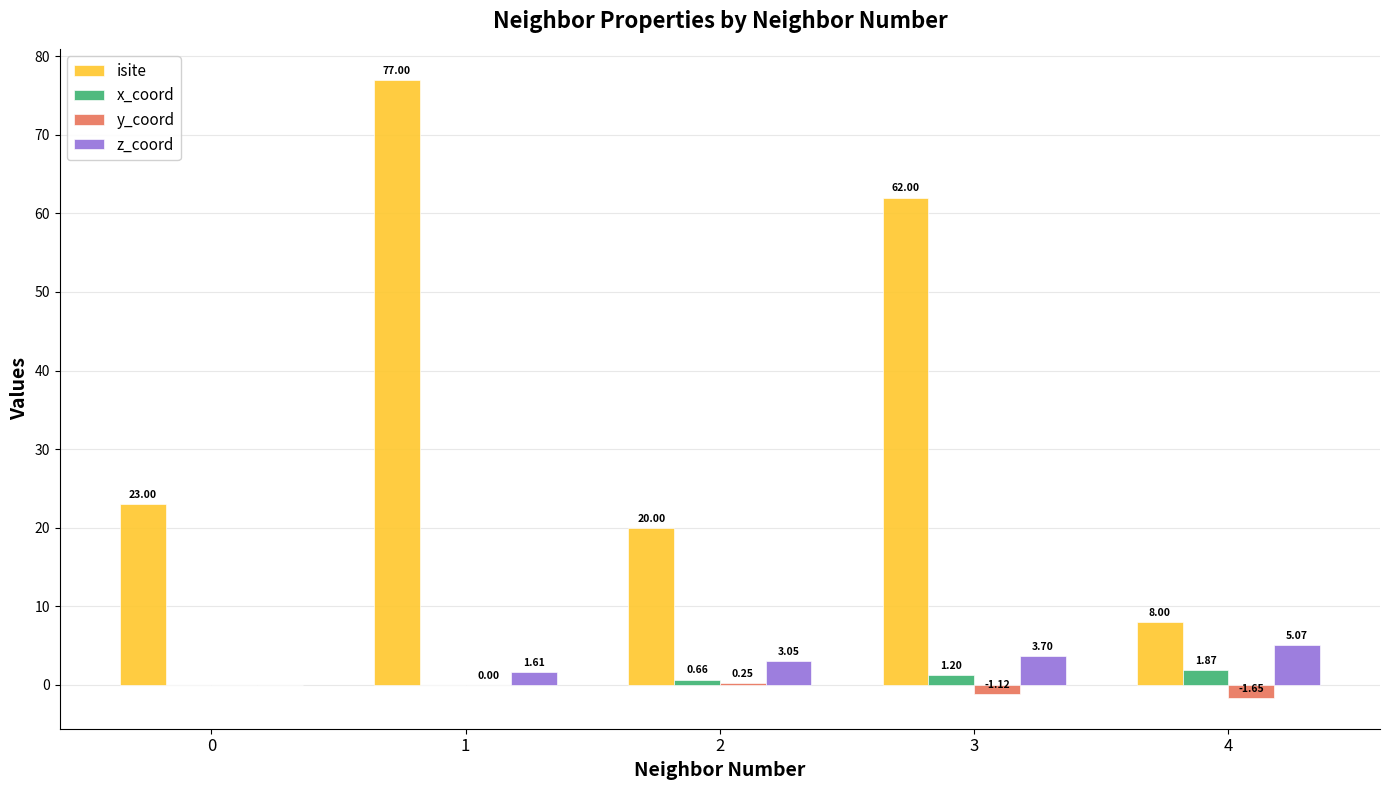

What is the sum of the isite values at 4 and 1?

85.0